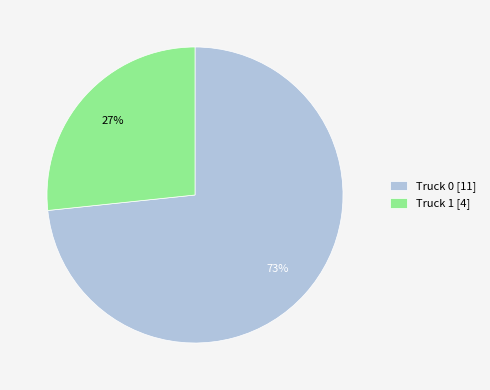

Do Truck 1 [4] and Truck 0 [11] together represent more than half of the pie?

Yes